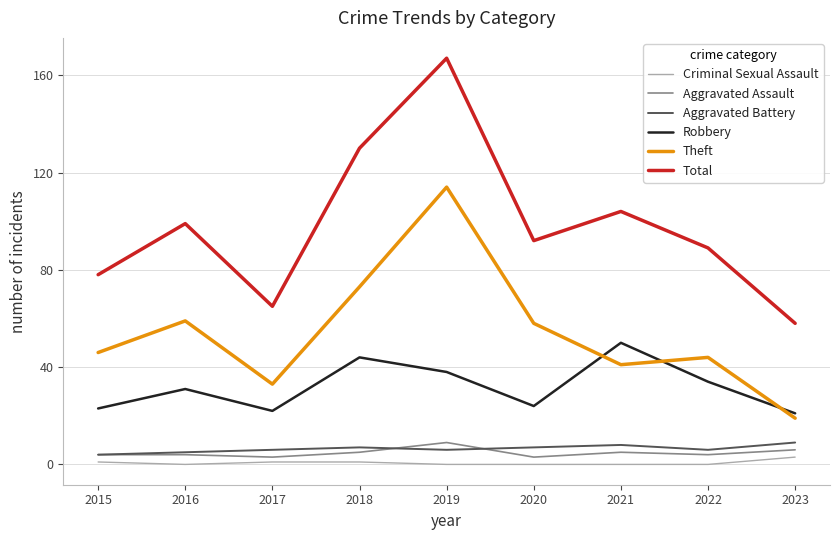

What are all the series names shown in the legend?

Criminal Sexual Assault, Aggravated Assault, Aggravated Battery, Robbery, Theft, Total